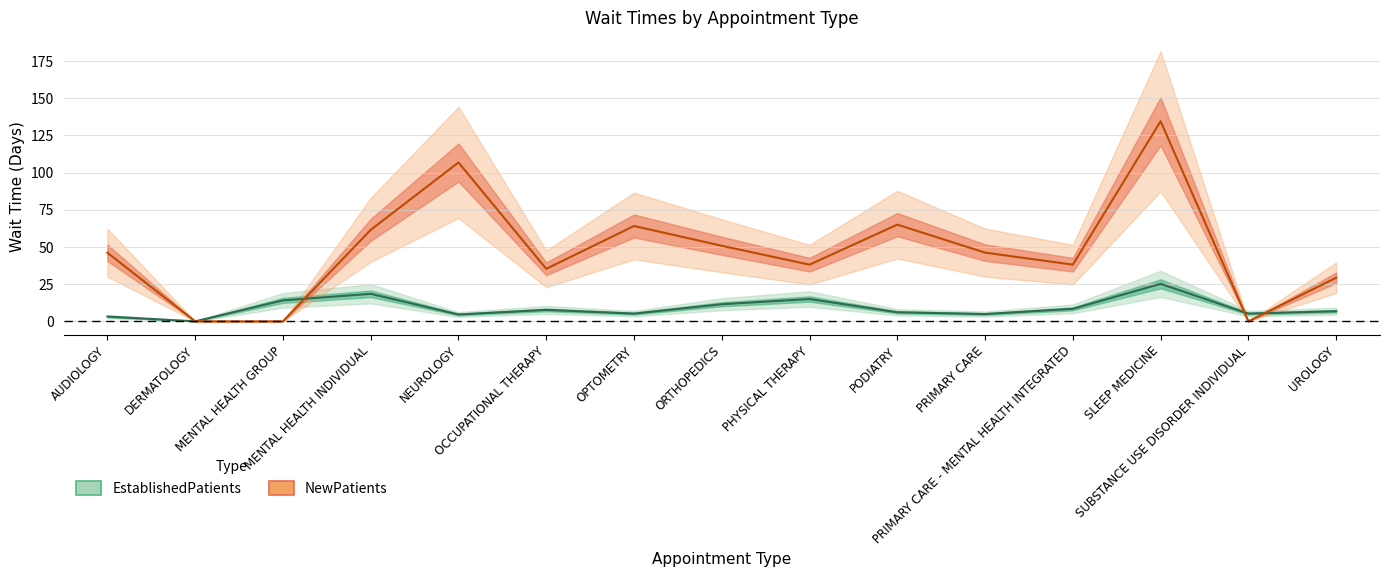

Which series has the widest spread of values?

NewPatients